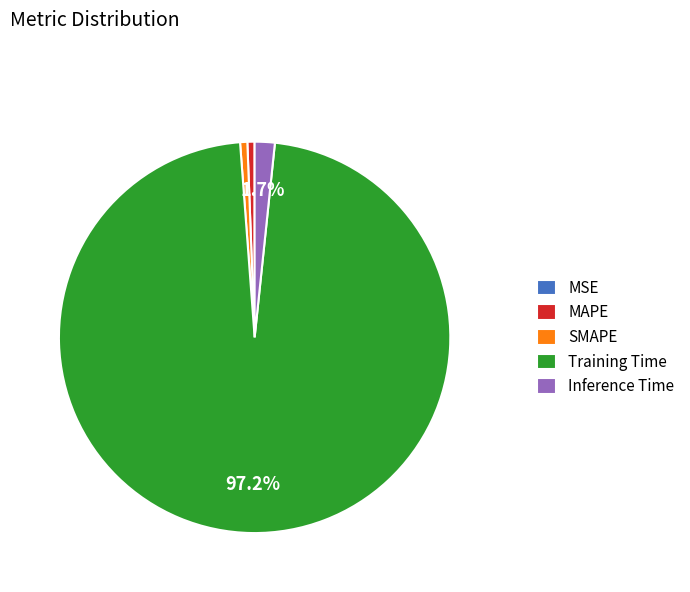

Which category accounts for the majority?

Training Time